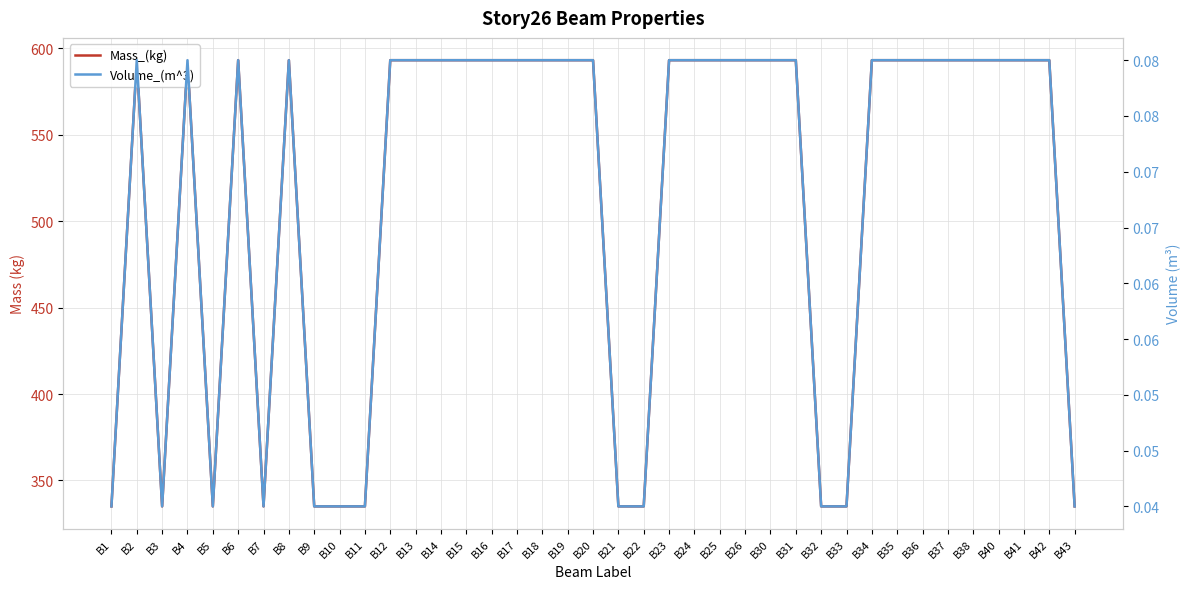

Rank the categories by Mass_(kg) value from highest to lowest.

B2, B4, B6, B8, B12, B13, B14, B15, B16, B17, B18, B19, B20, B23, B24, B25, B26, B30, B31, B34, B35, B36, B37, B38, B40, B41, B42, B1, B3, B5, B7, B9, B10, B11, B21, B22, B32, B33, B43